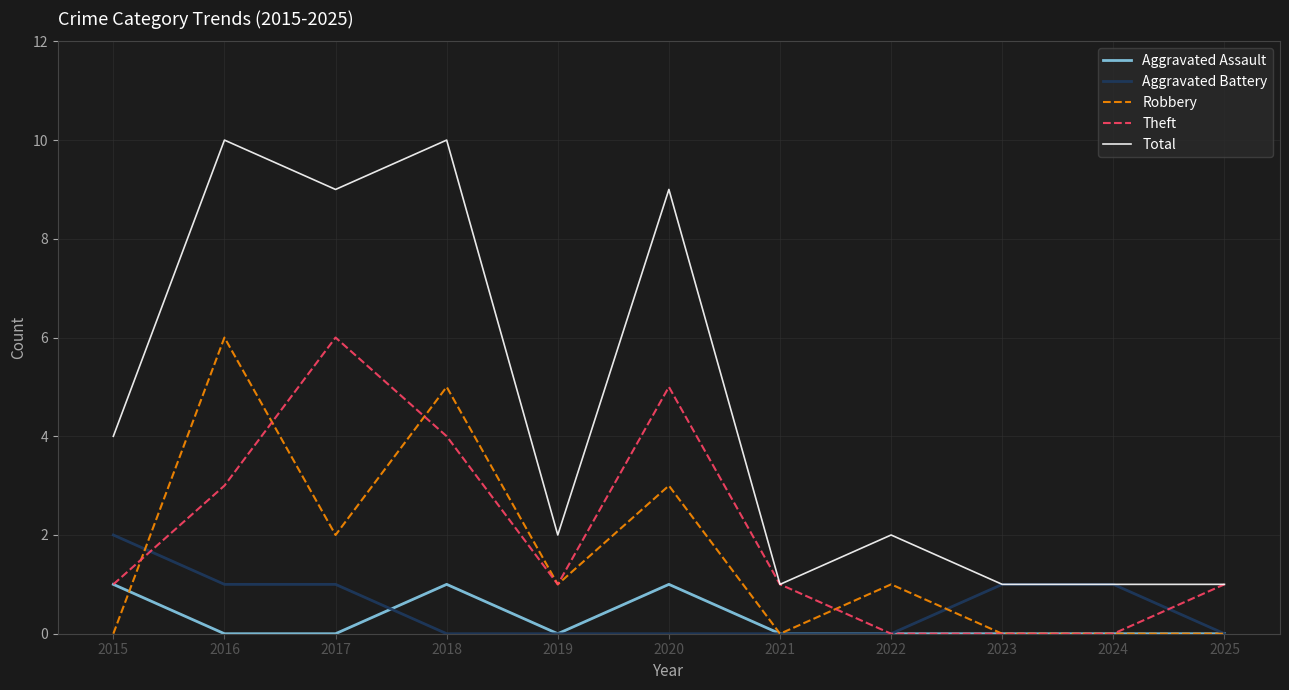

Rank the series at 2017 from lowest to highest value.

Aggravated Assault, Aggravated Battery, Robbery, Theft, Total